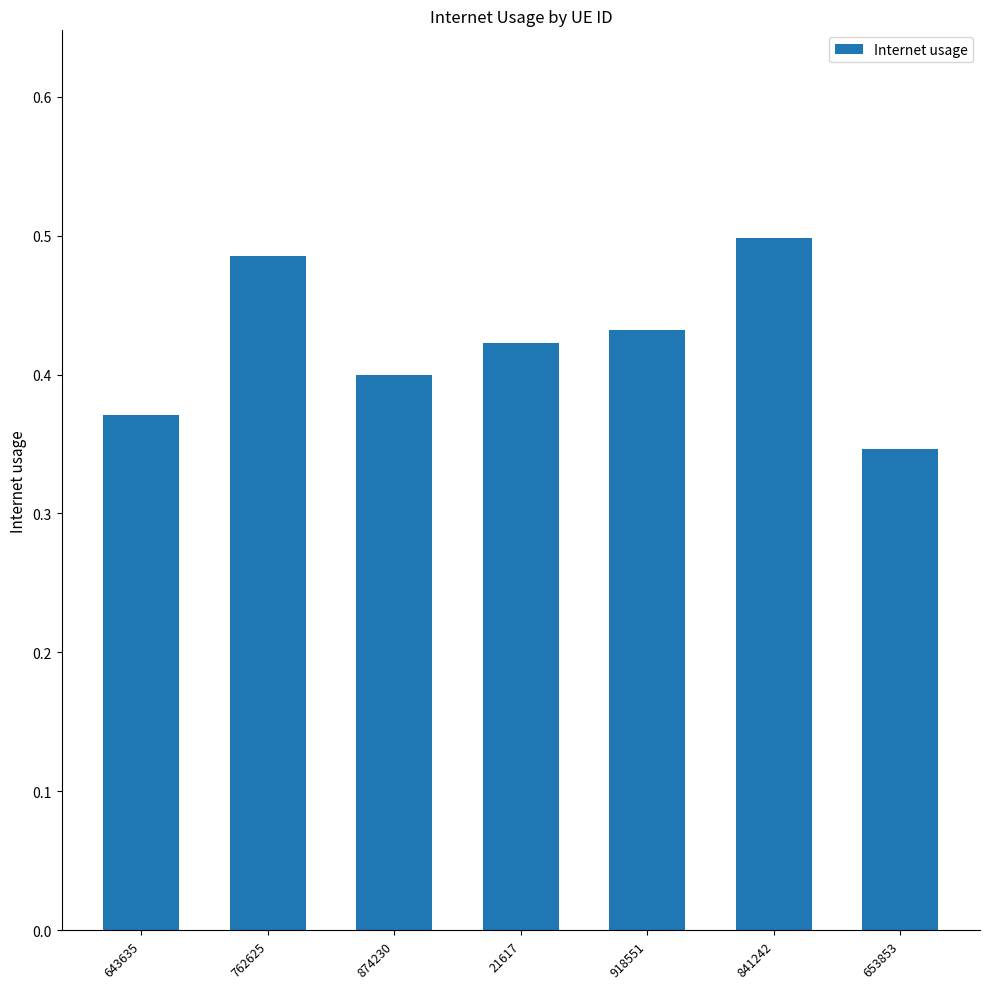

Is it true that the value at 762625 is 0.5?

True